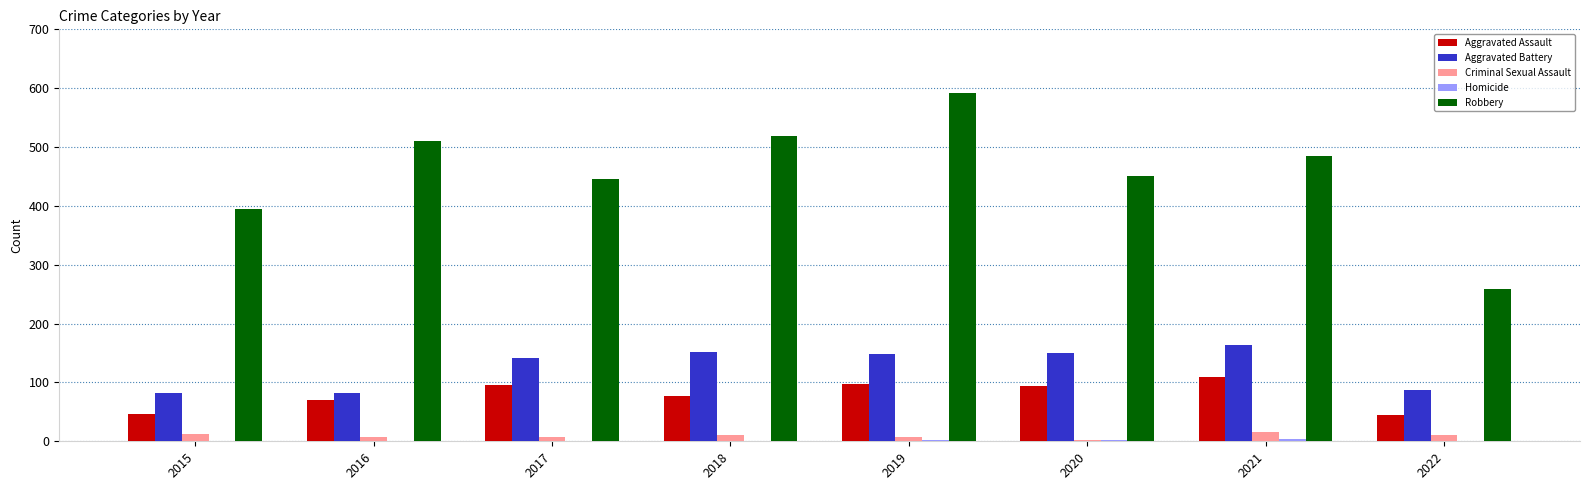

Which series has the largest total across all categories?

Robbery